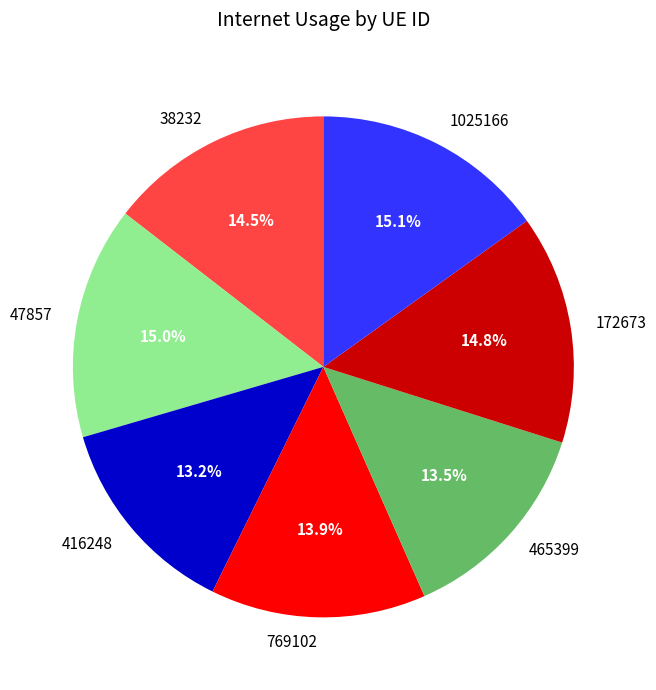

How many segments does this pie chart have?

7